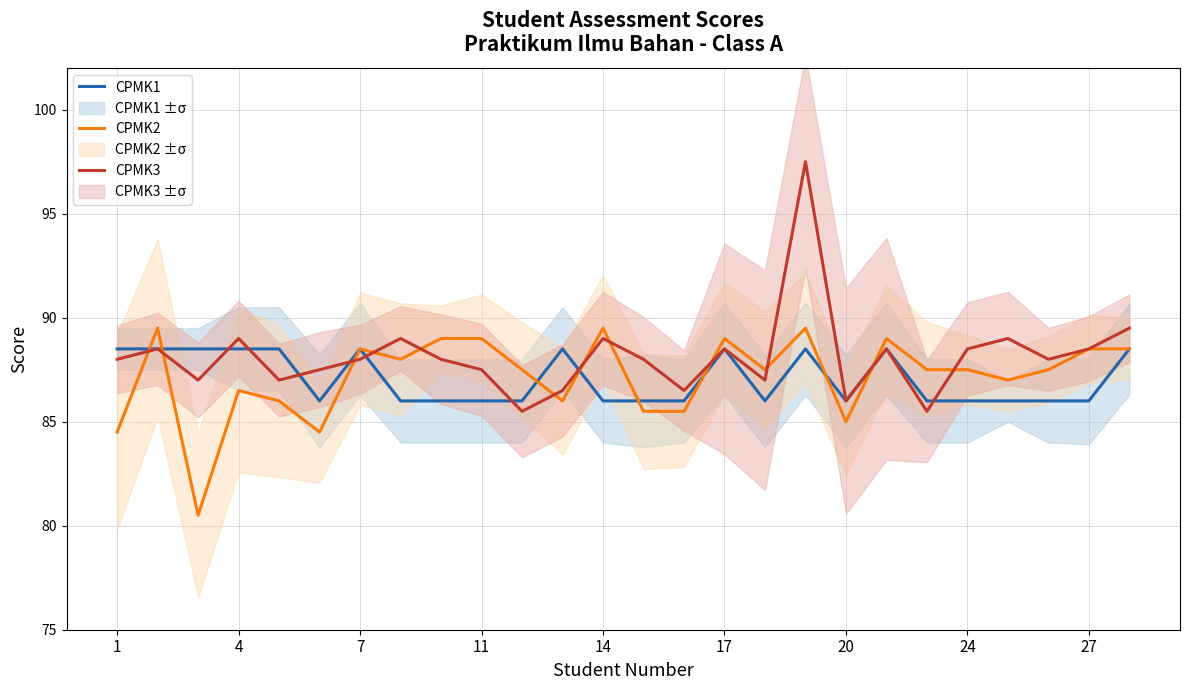

What is the minimum value for CPMK3?

85.5